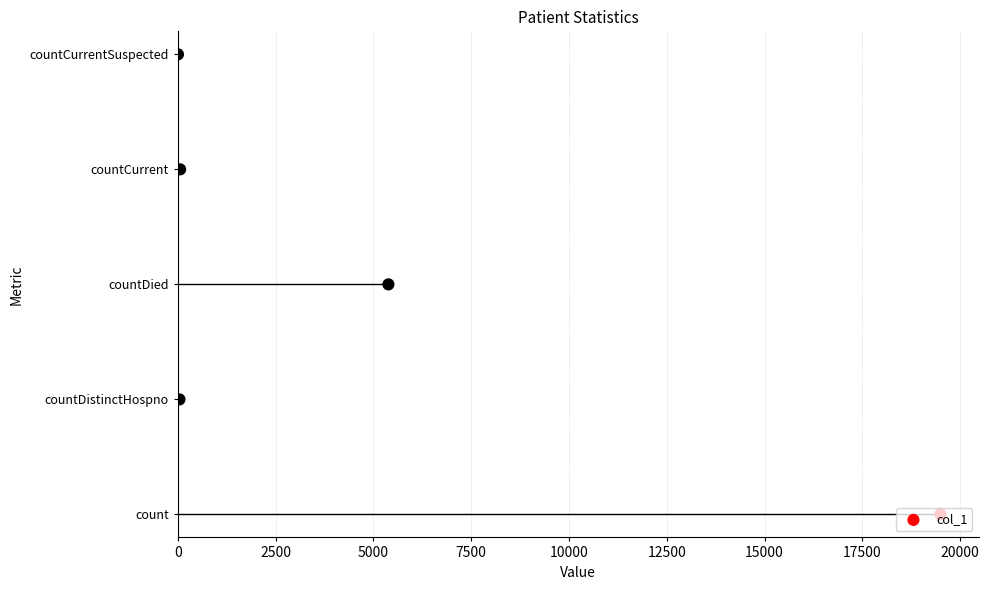

Which has a higher value, 10000 or 7500?

10000